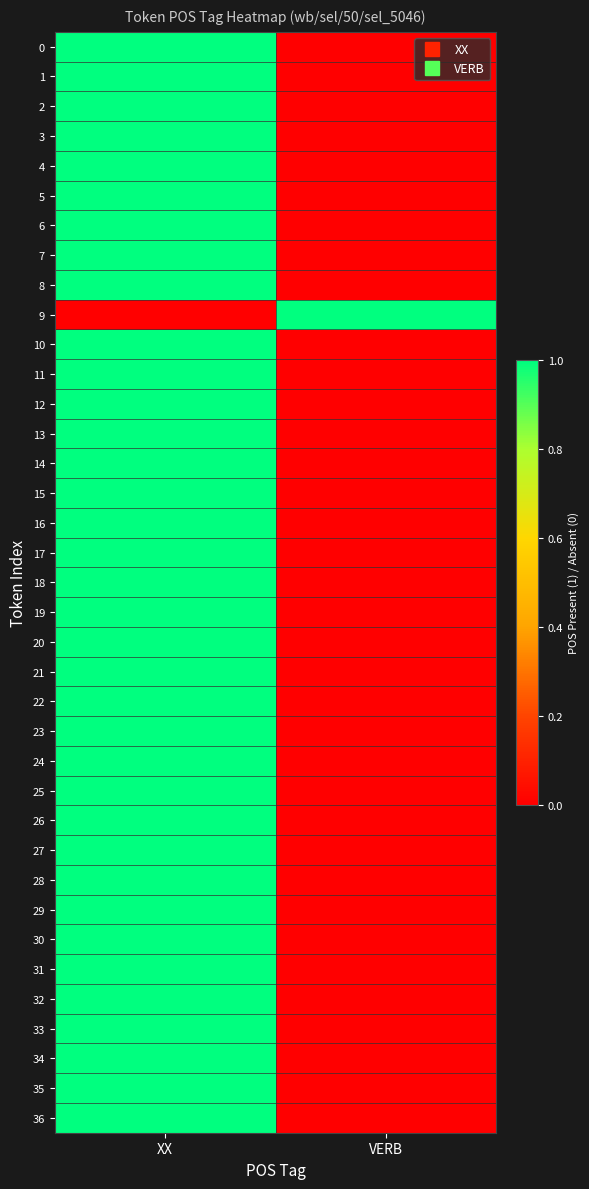

Between VERB and XX, which is larger?

XX